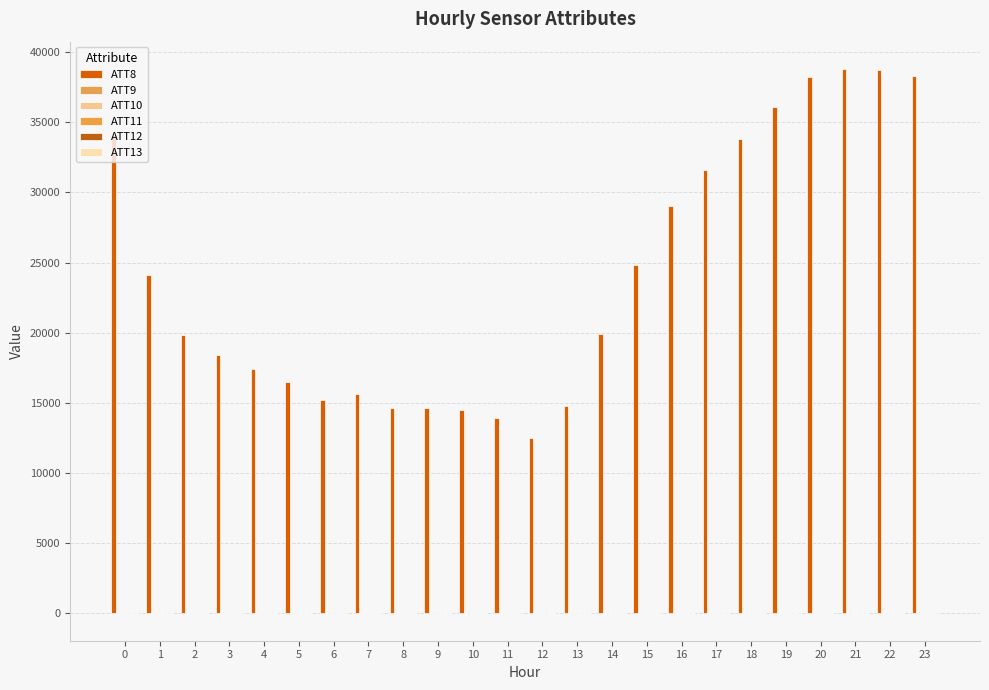

What is the smallest value displayed?

-15.9